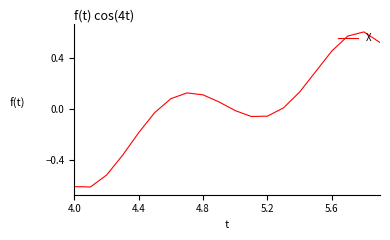

What is the minimum value shown in the chart?

-0.6